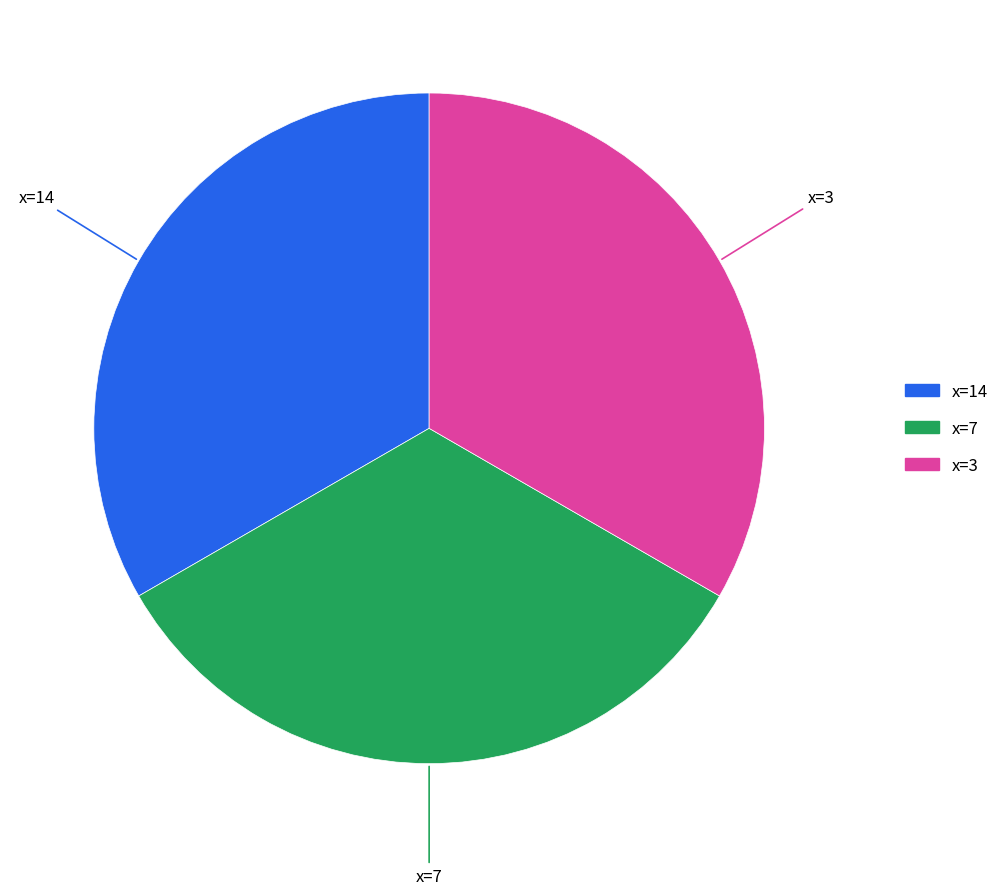

Is there any slice that represents more than half of the pie?

No